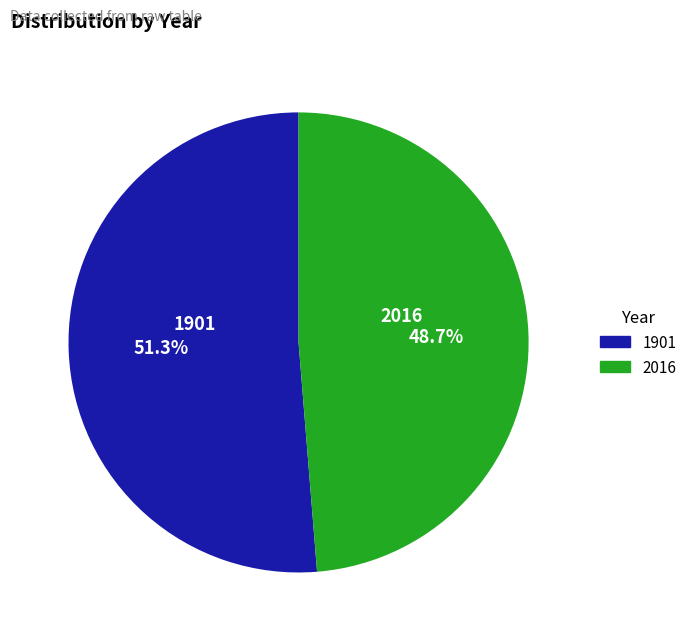

To the nearest percent, what portion does 1901 represent?

51%